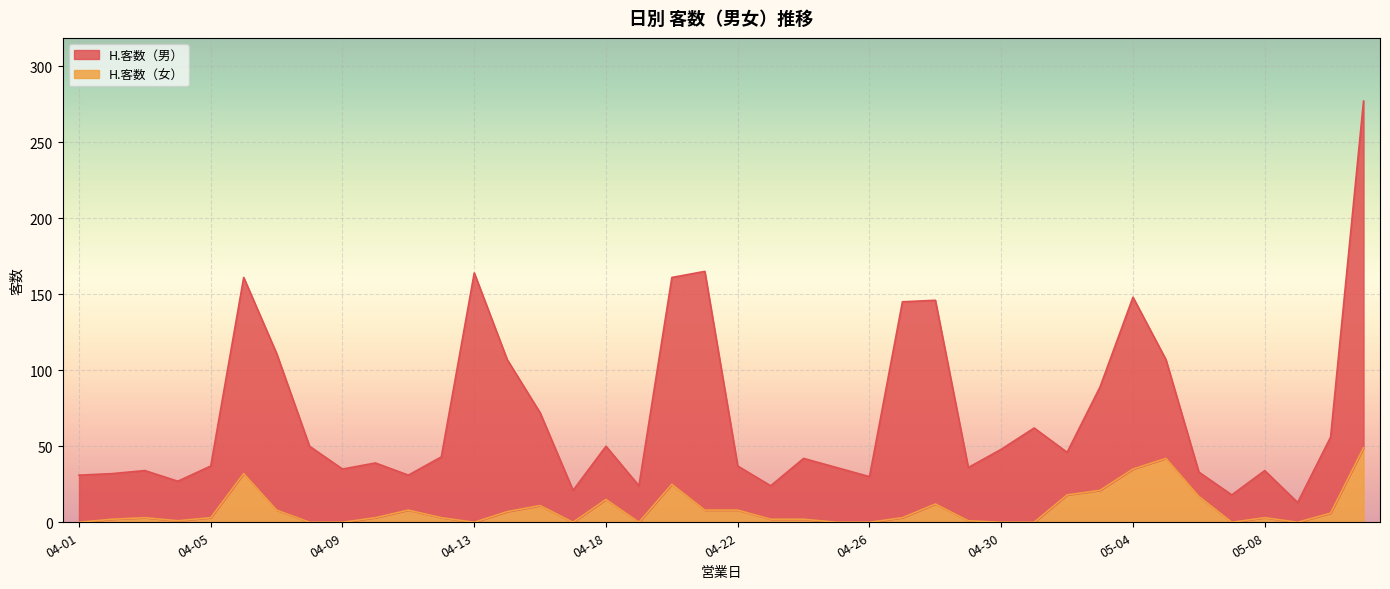

The value of H.客数（女） at 04-05 is 3. True or false?

True